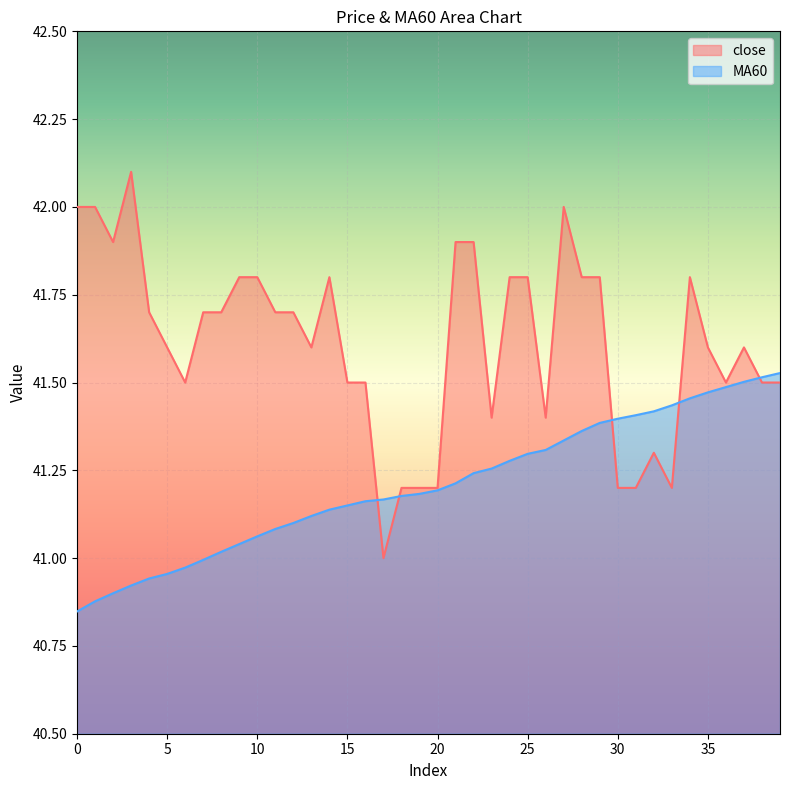

Is it true that MA60 equals 41.1 at 11?

True